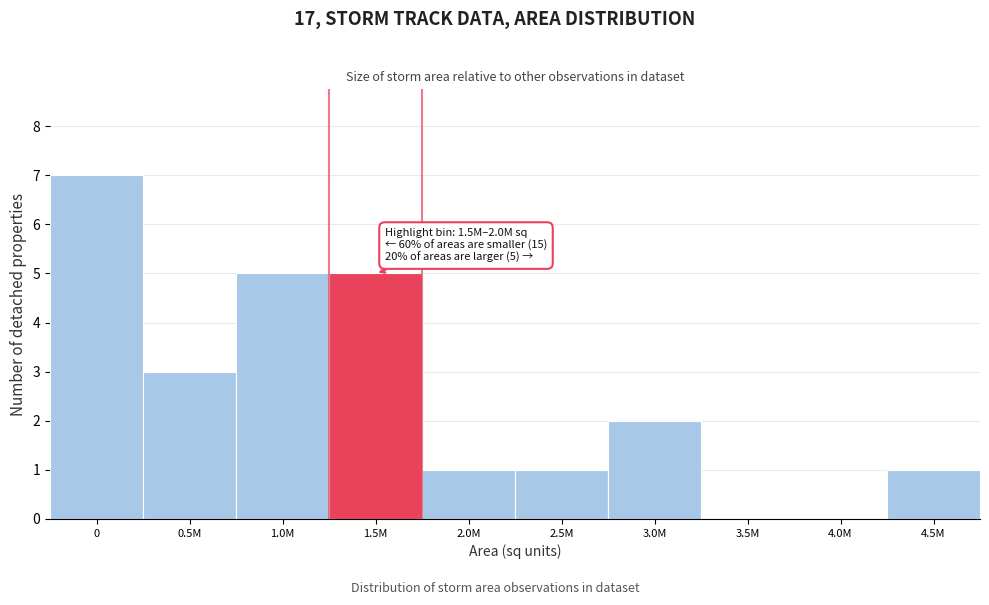

Reading left to right, transcribe all the data shown in this chart.

0=7	0.5M=3	1.0M=5	1.5M=5	2.0M=1	2.5M=1	3.0M=2	3.5M=0	4.0M=0	4.5M=1